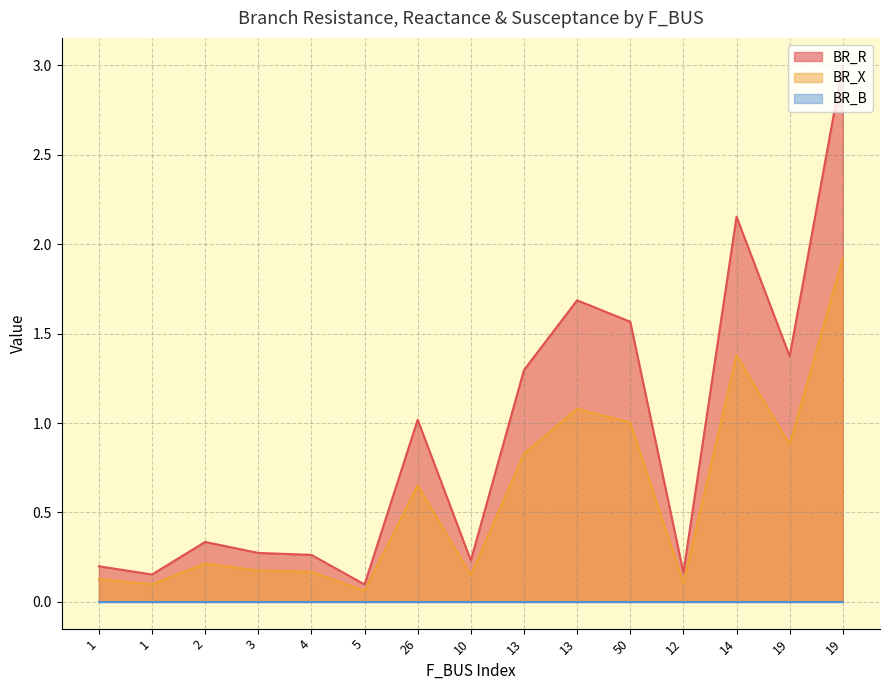

What is the total value across all series at 13?

2.1